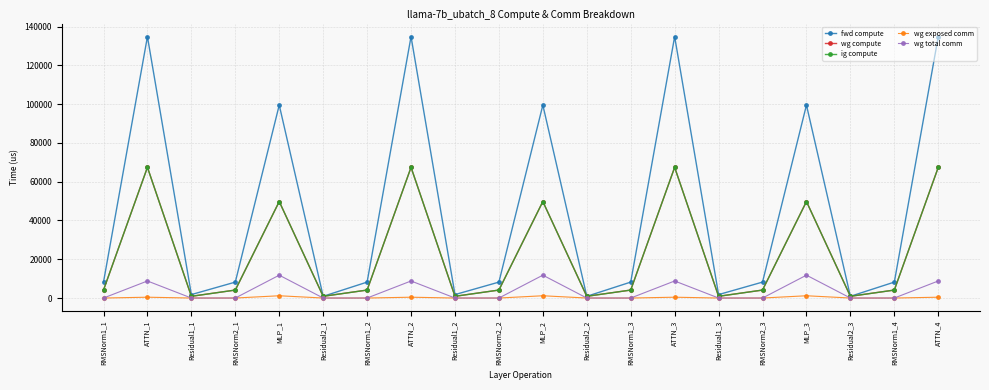

Is this an area chart (filled region under the line)?

No